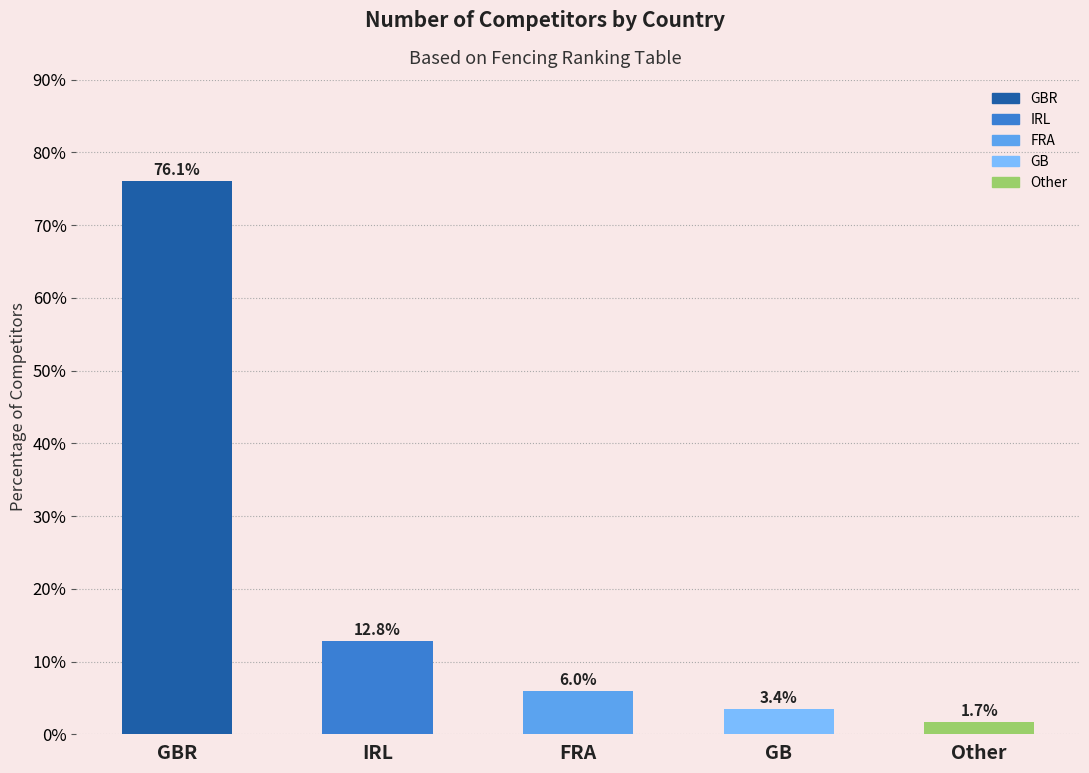

How many values are below 5?

2